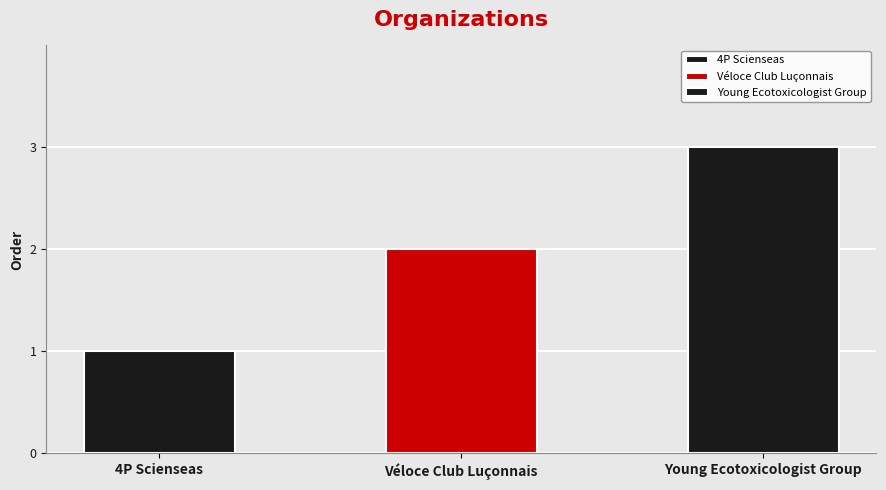

Reading right to left, what are all the values shown in this chart?

3	2	1